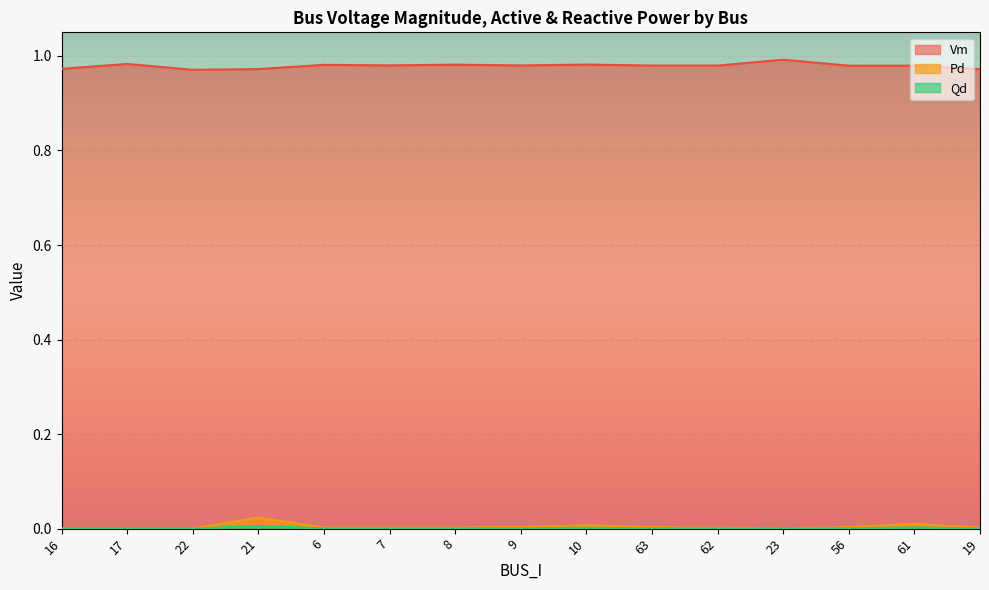

How many values in Pd are above zero?

11